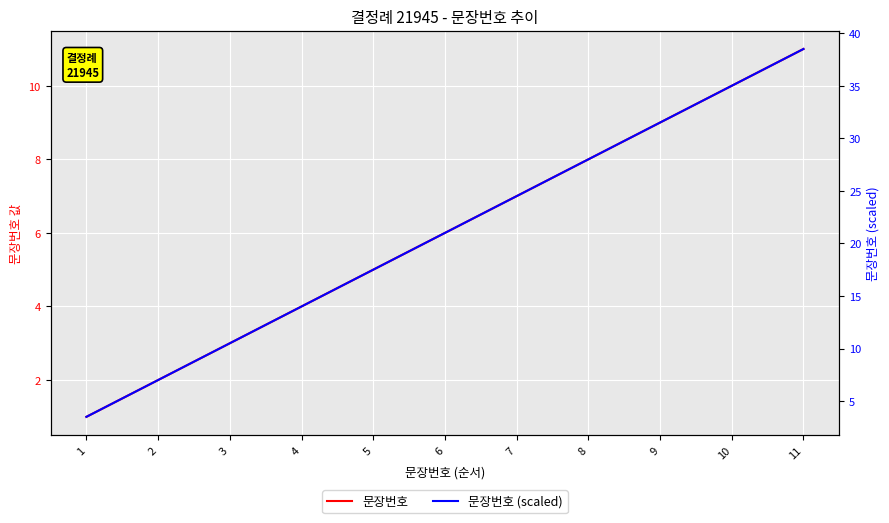

List the labels in order of 문장번호 (scaled) value, largest first.

11, 10, 9, 8, 7, 6, 5, 4, 3, 2, 1